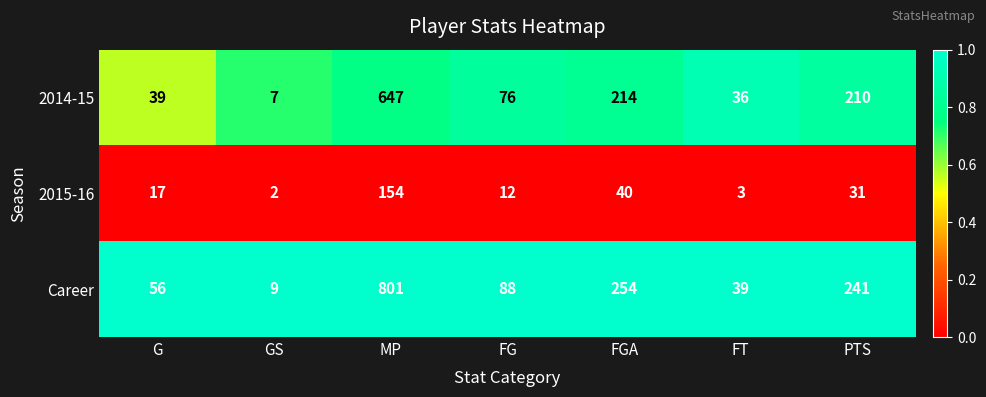

Read the Career value at PTS.

241